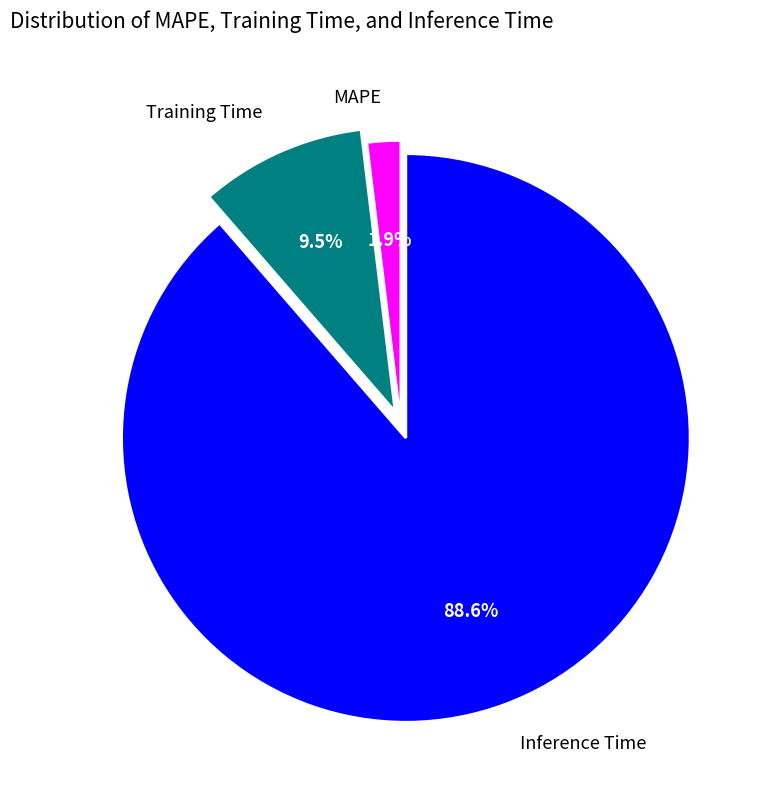

Is the sum of Inference Time and MAPE greater than half?

Yes